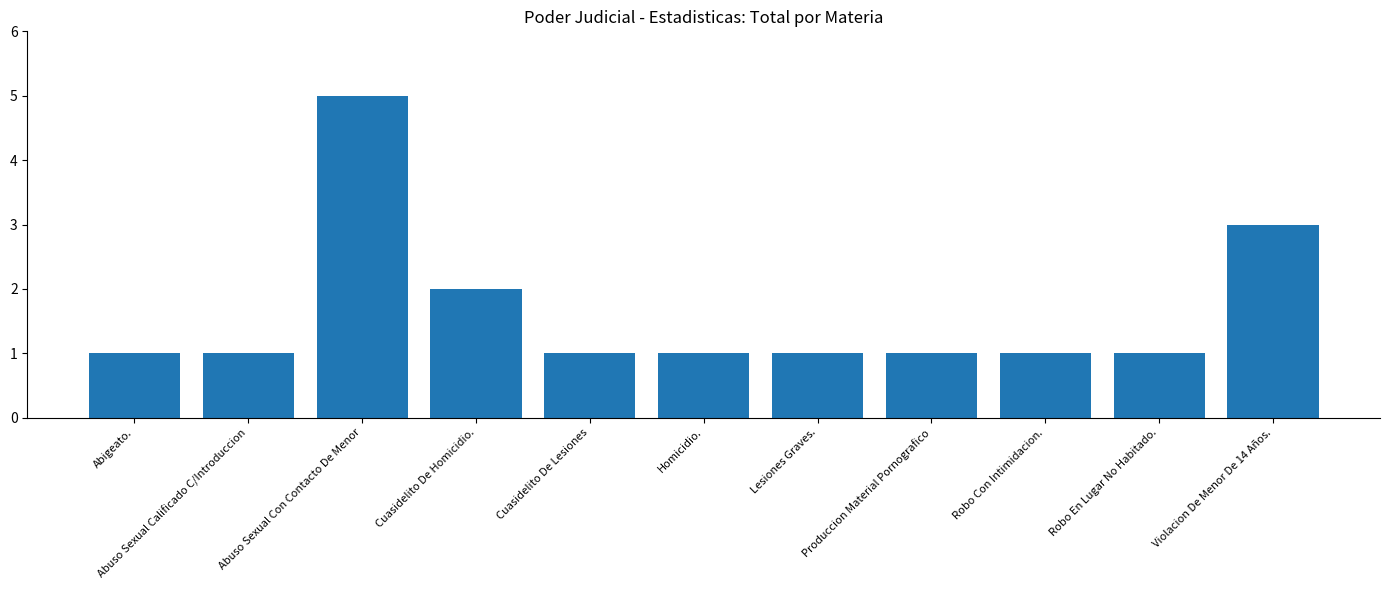

What position from the right is Robo Con Intimidacion.?

3